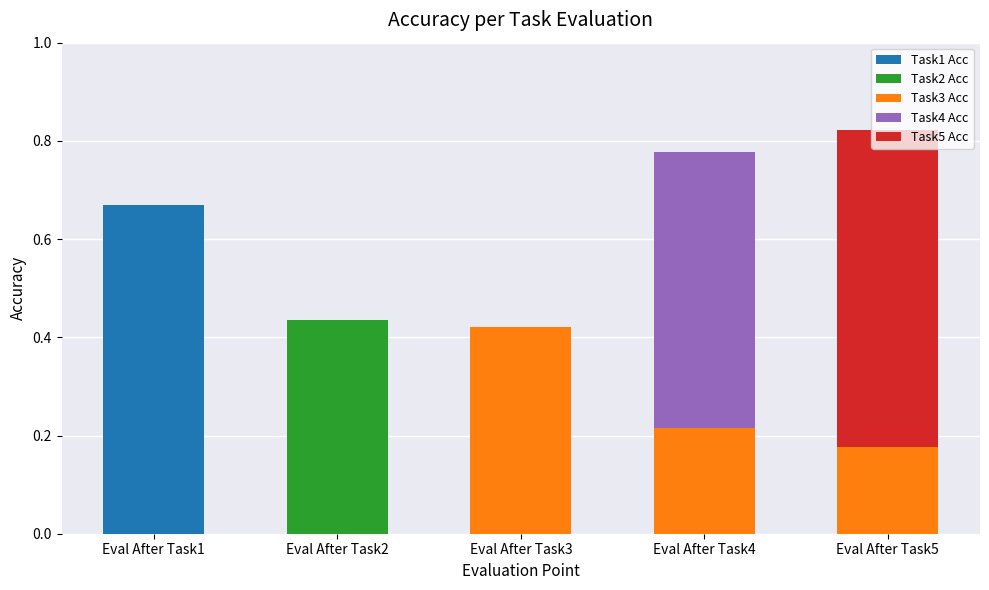

What is the total value across all series at Eval After Task4?

0.8